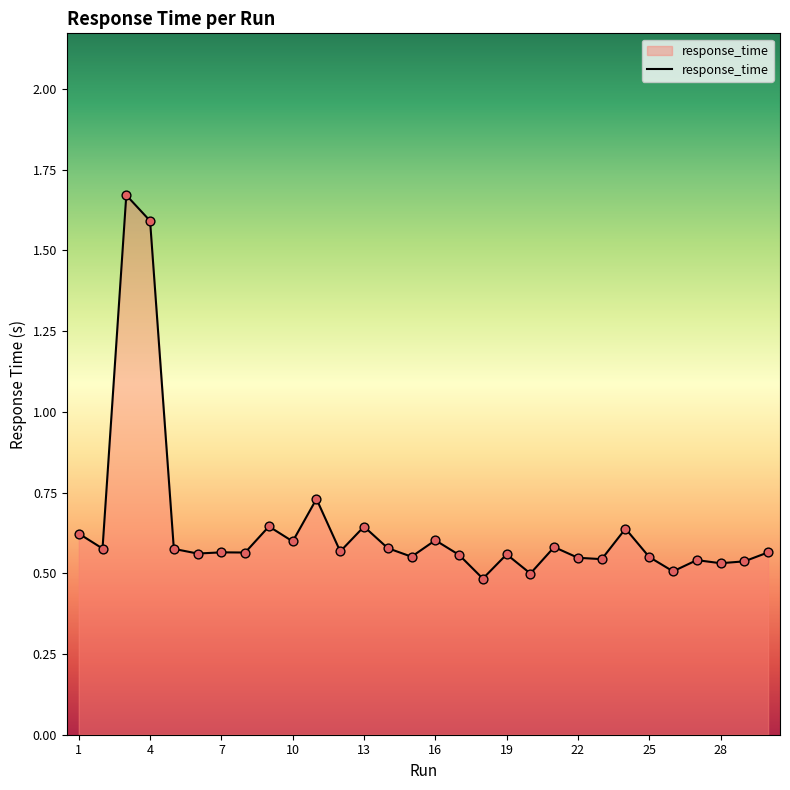

What is the difference between the maximum and minimum values?

1.2